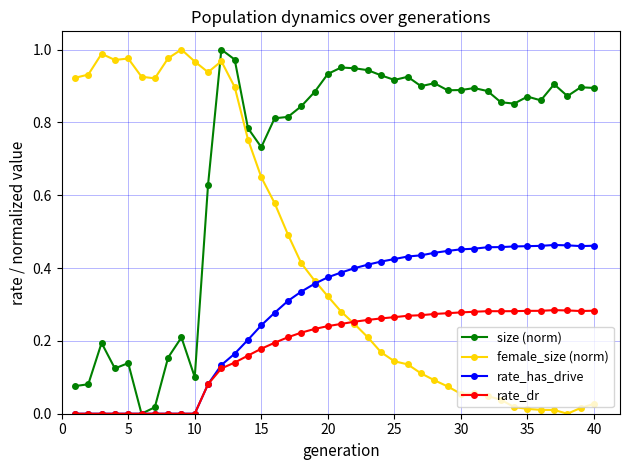

How many times do female_size (norm) and size (norm) cross each other?

1